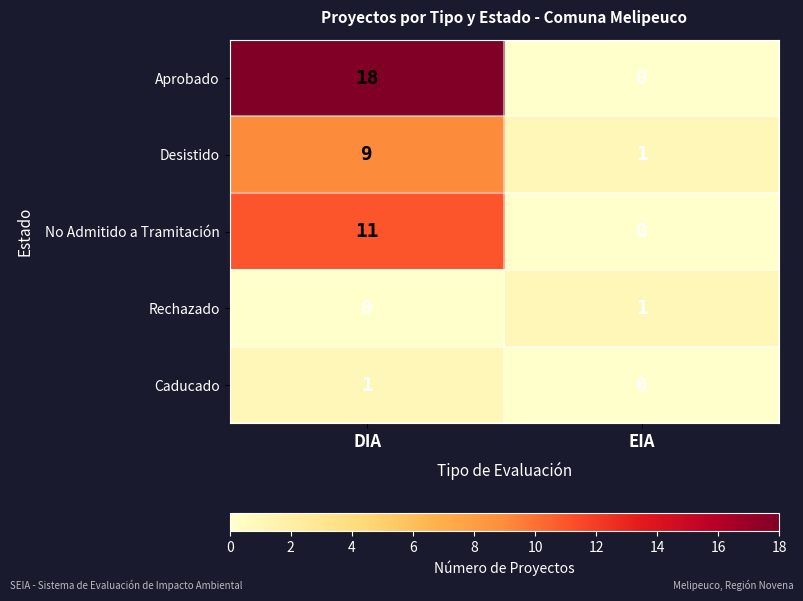

The No Admitido a Tramitación series shows -6 at EIA. True or false?

False